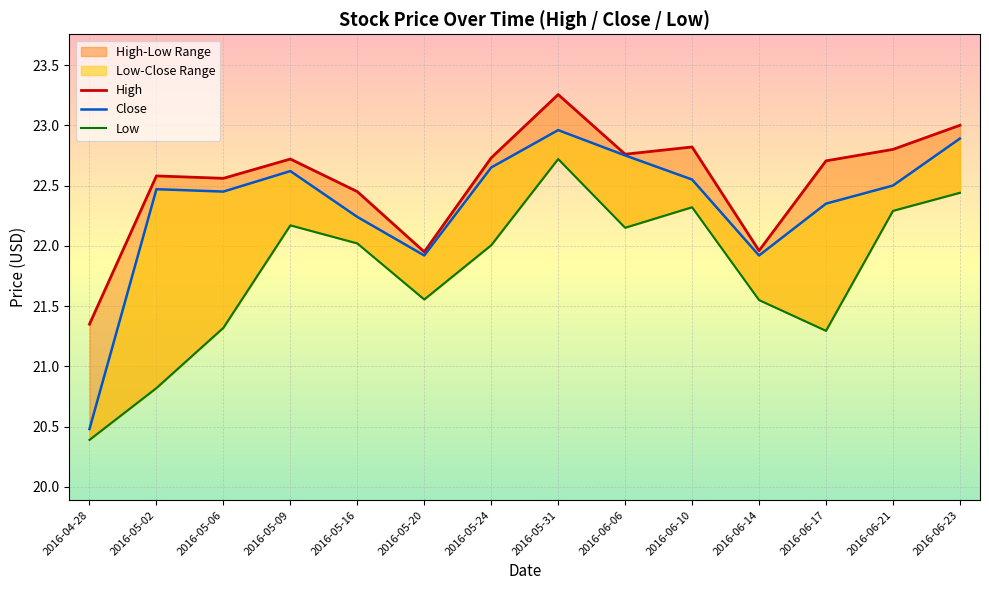

True or false: Close and Low intersect in this chart.

False